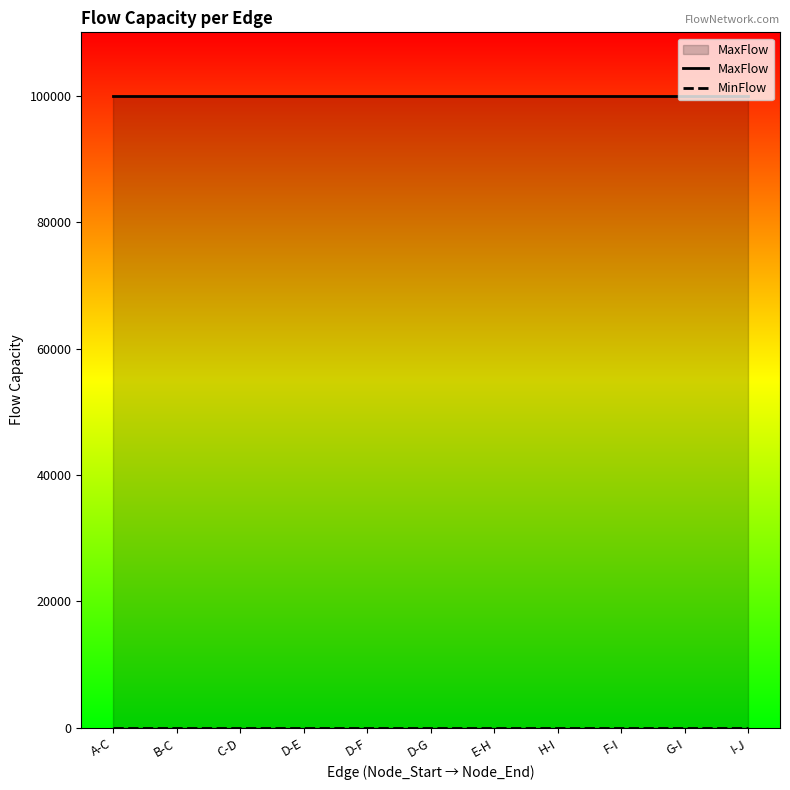

The value of MaxFlow at D-G is 143085. True or false?

False